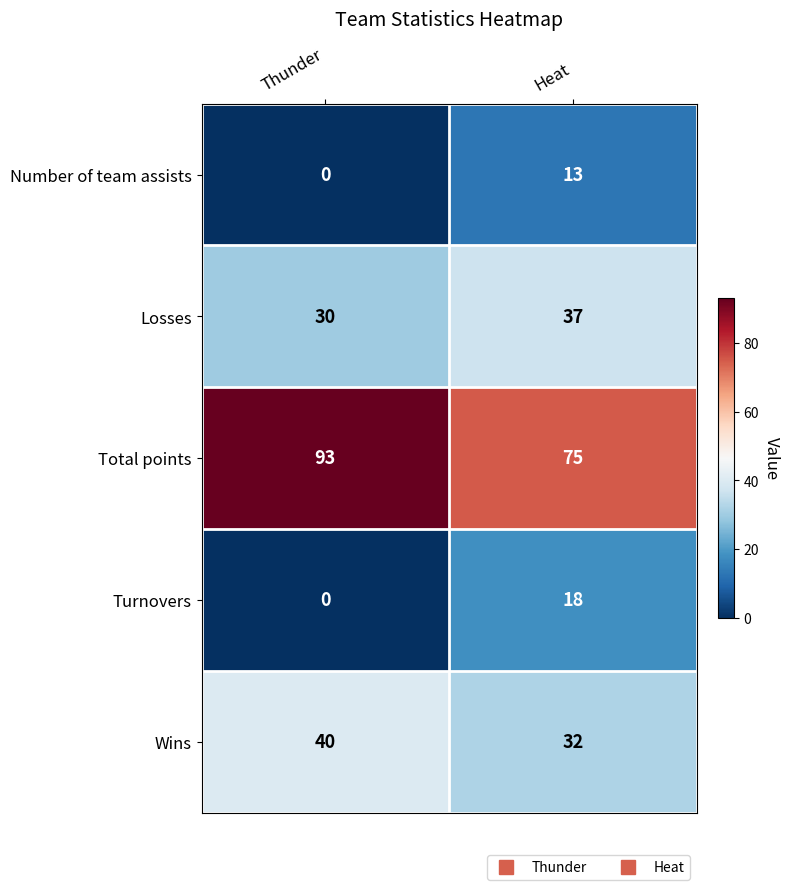

Which category has the highest value across all series?

Thunder